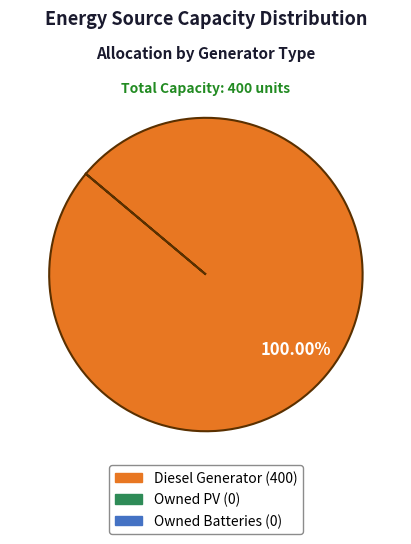

Count the number of slices in the pie.

1